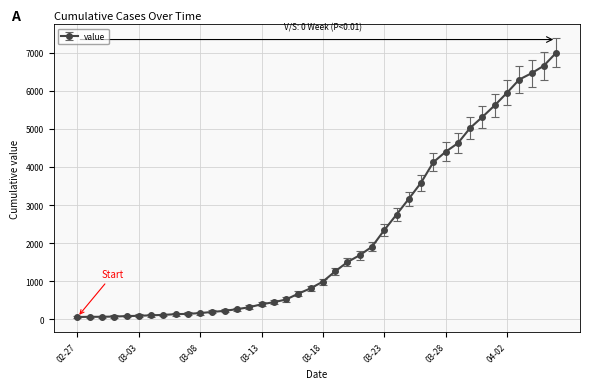

What is the difference between the maximum and second lowest values?

6927